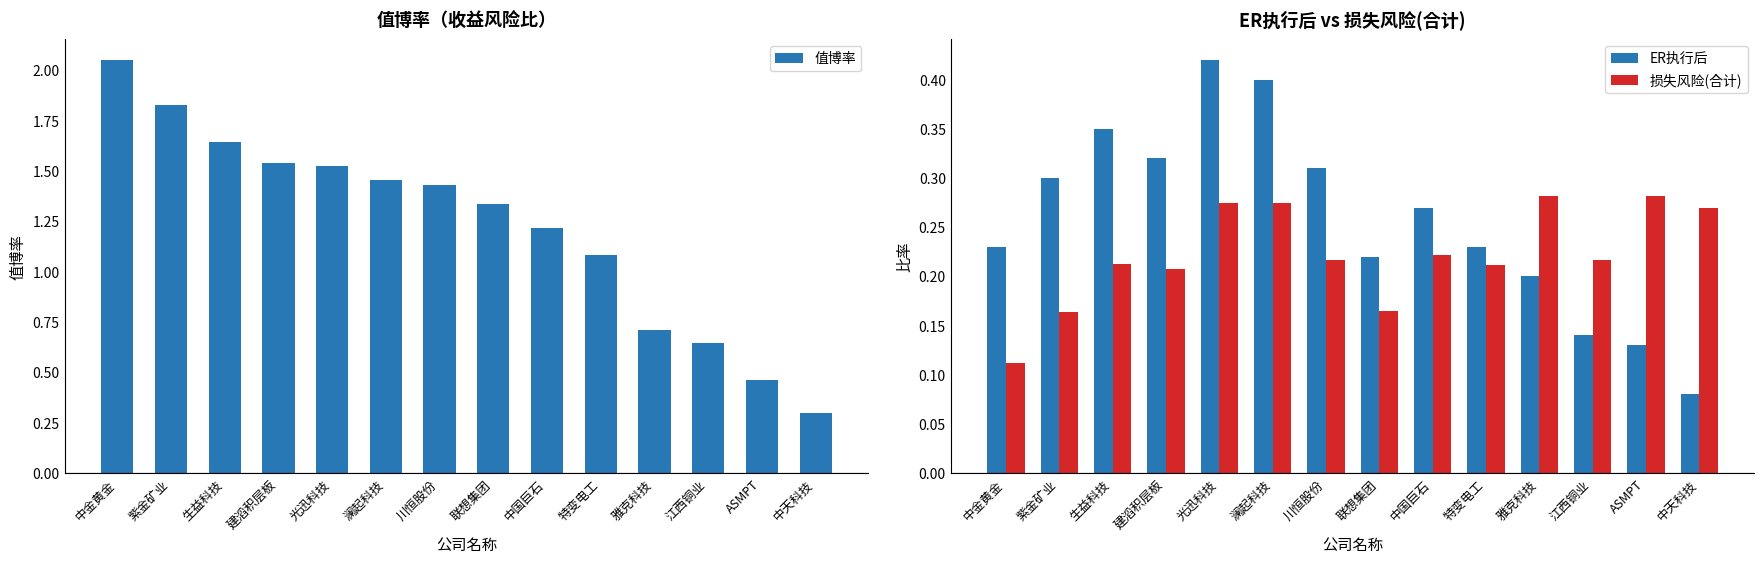

What is the value of the 值博率 bar at the 4th from the left?

1.5